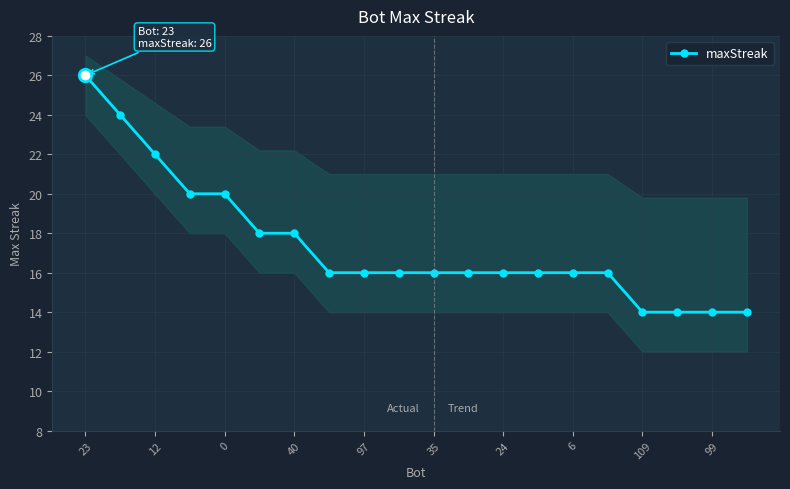

What is the sum of all values?

348